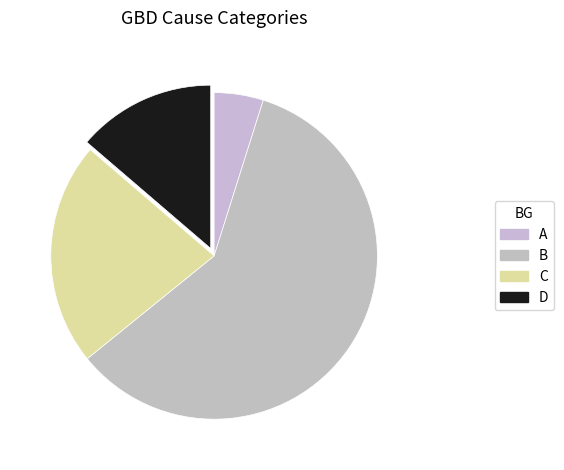

How many slices are in this pie chart?

4